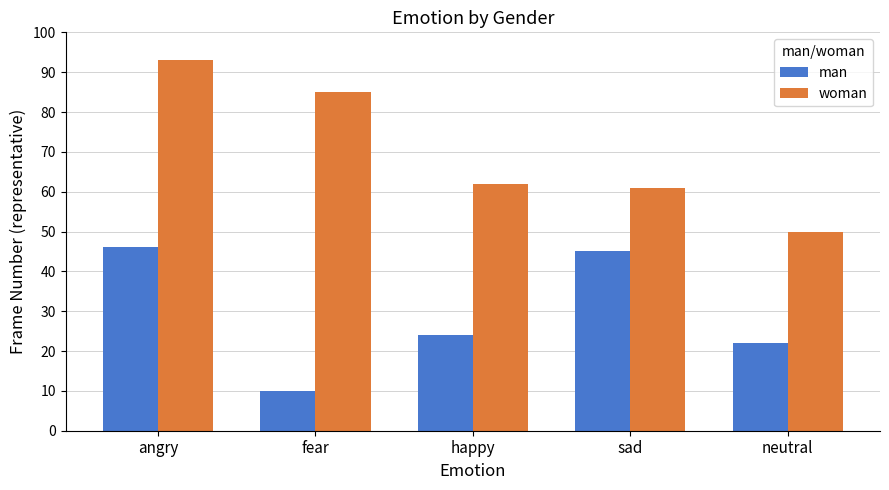

What is the minimum value for woman?

50